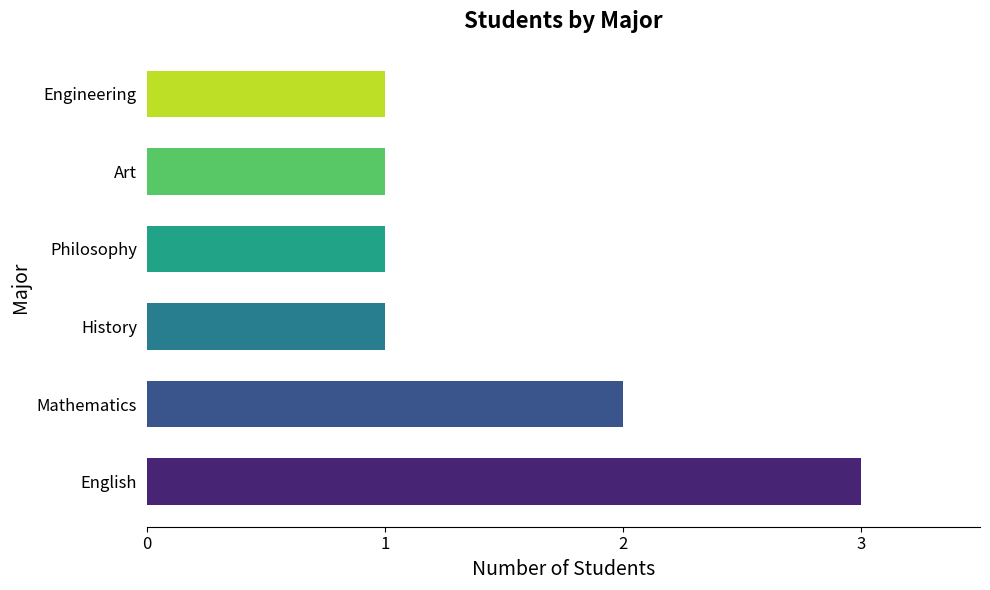

What is the difference between the values at English and Engineering?

2